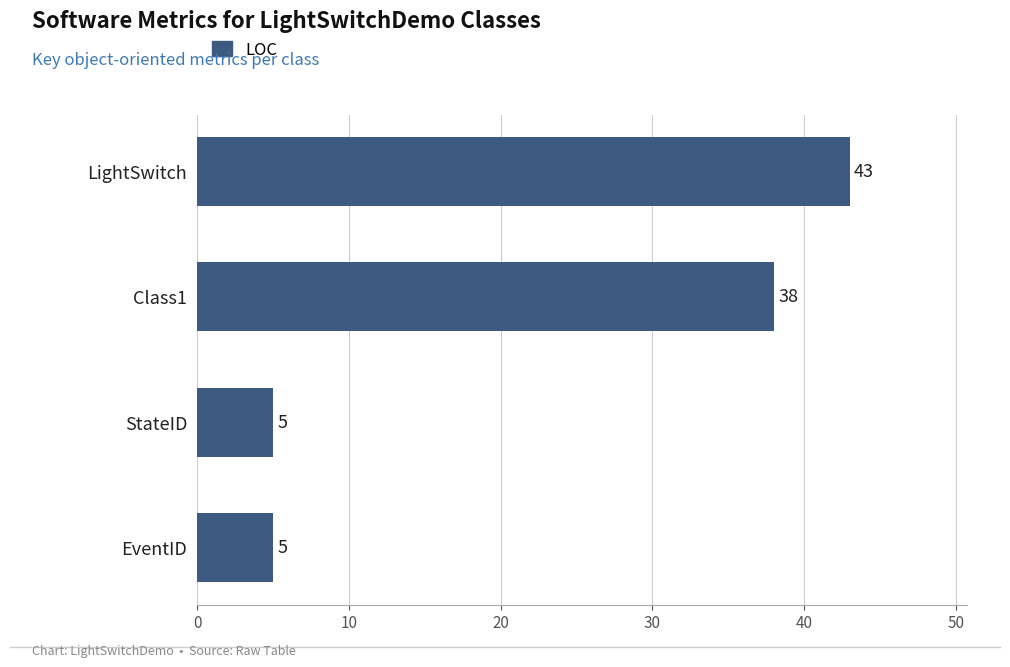

What is the sum of the values at LightSwitch and StateID?

48